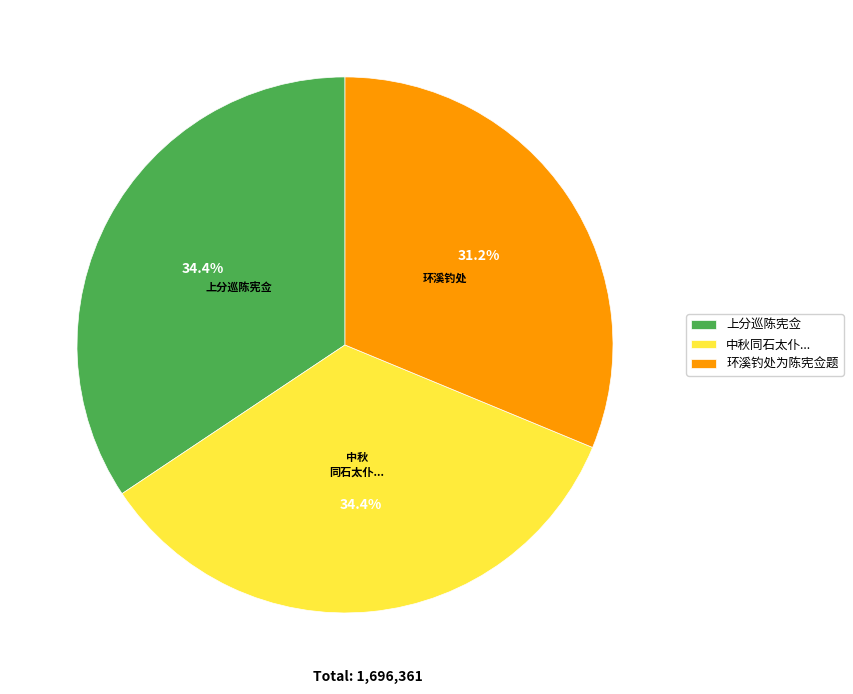

Does 环溪钓处为陈宪佥题 account for over 50% of the chart?

No